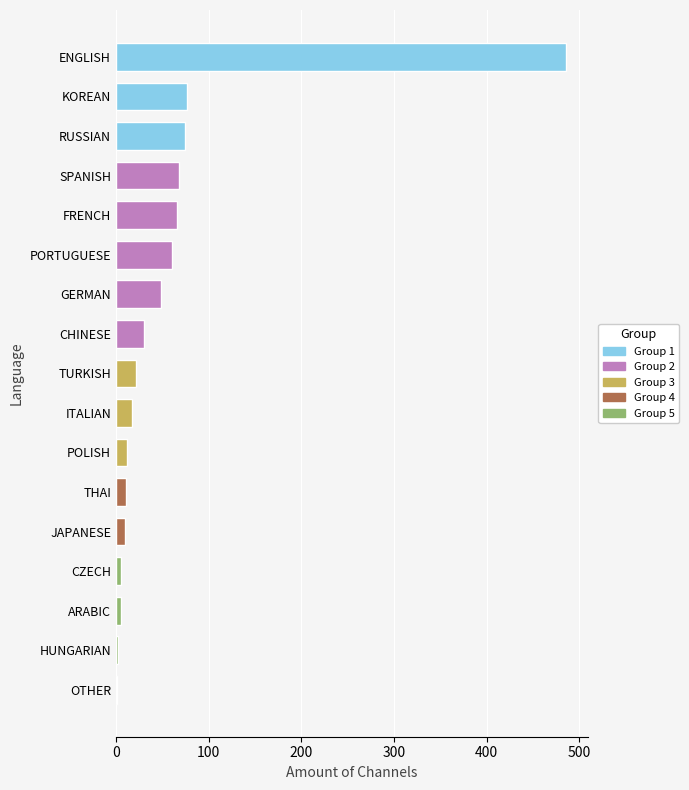

What is the sum of all values?

996